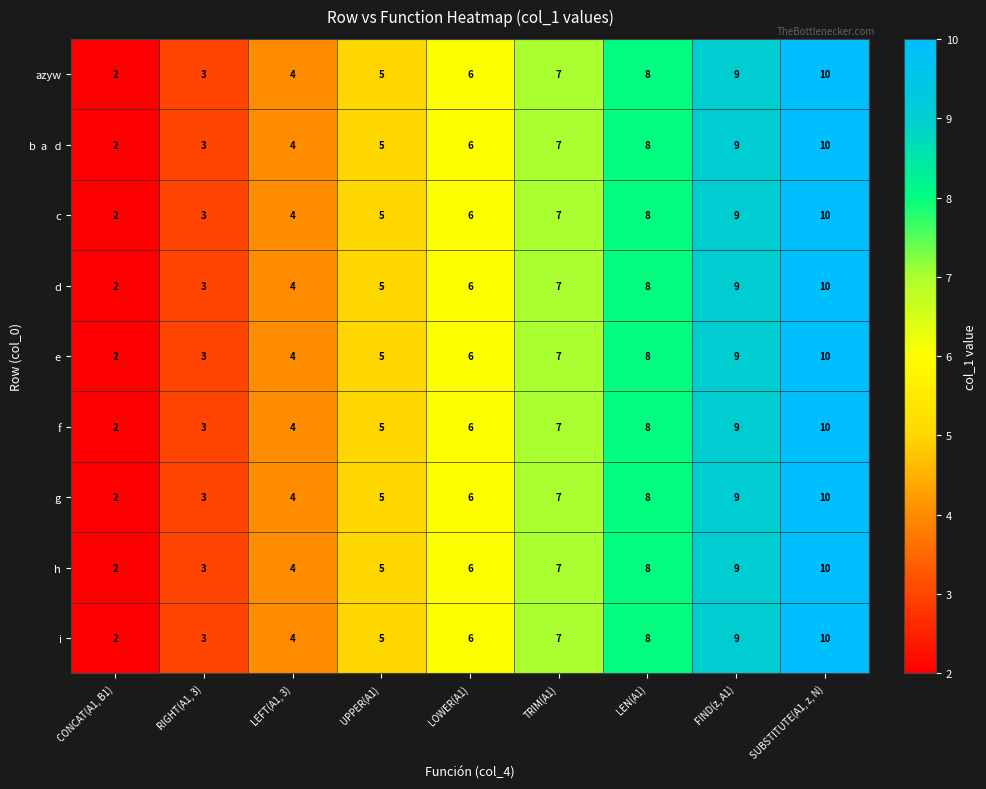

Count the h values in the range 4 to 8.

5